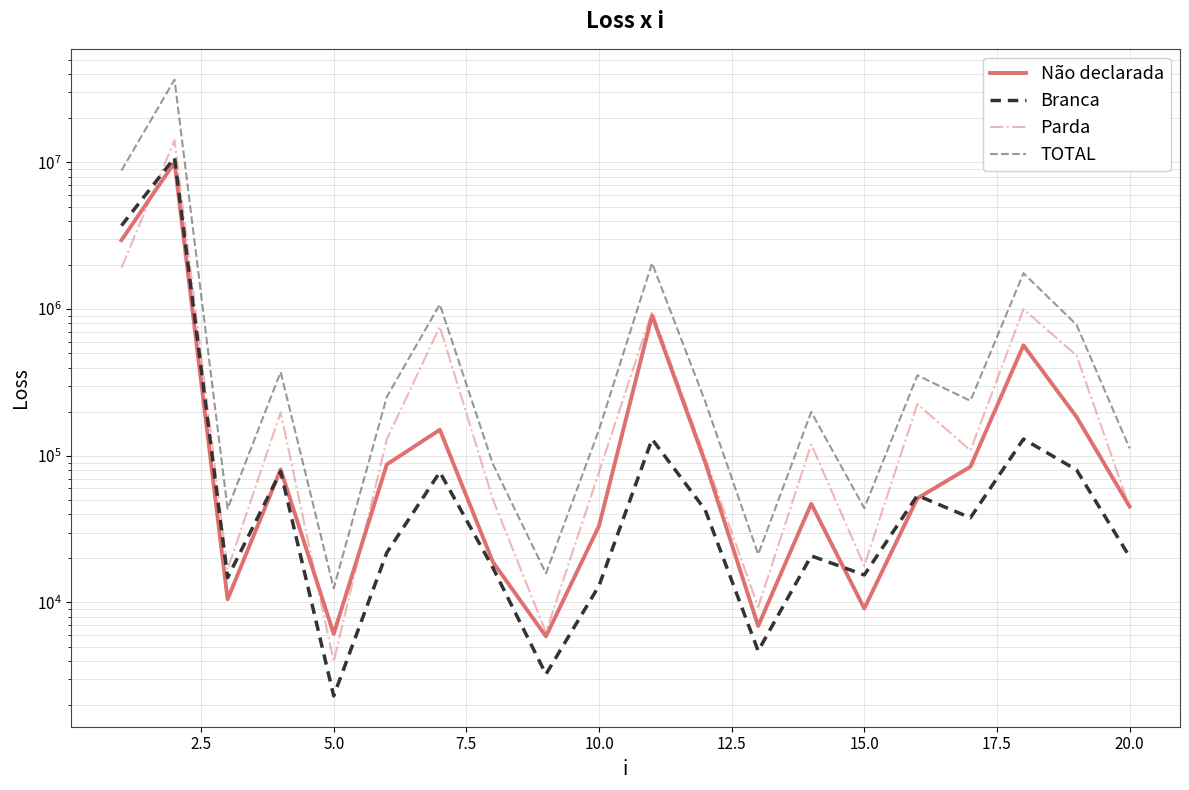

Which series ends up on top after the final intersection of Parda and Não declarada?

Não declarada